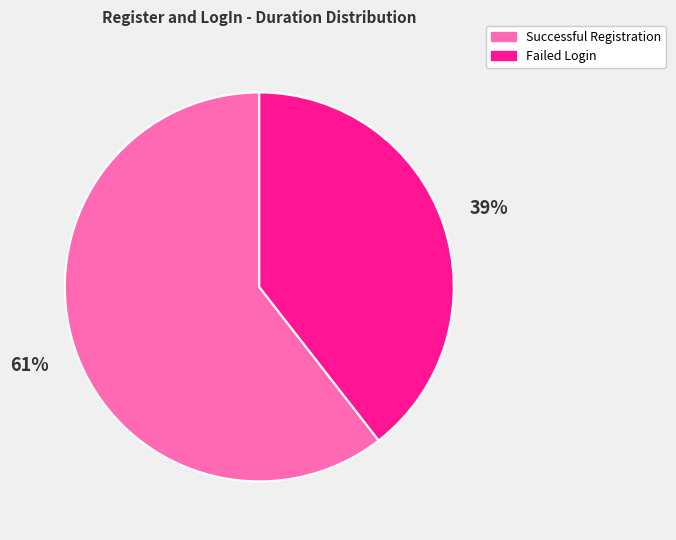

To the nearest percent, what is the combined percentage of Successful Registration and Failed Login?

100%